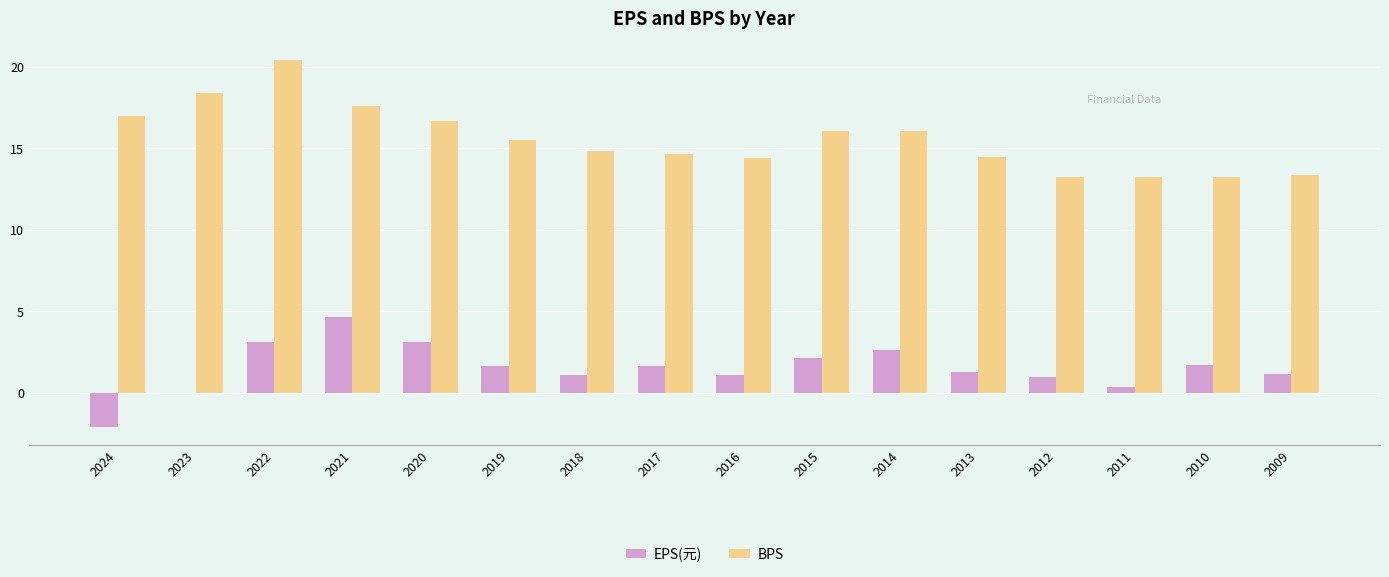

What is the maximum value shown in the chart?

20.4